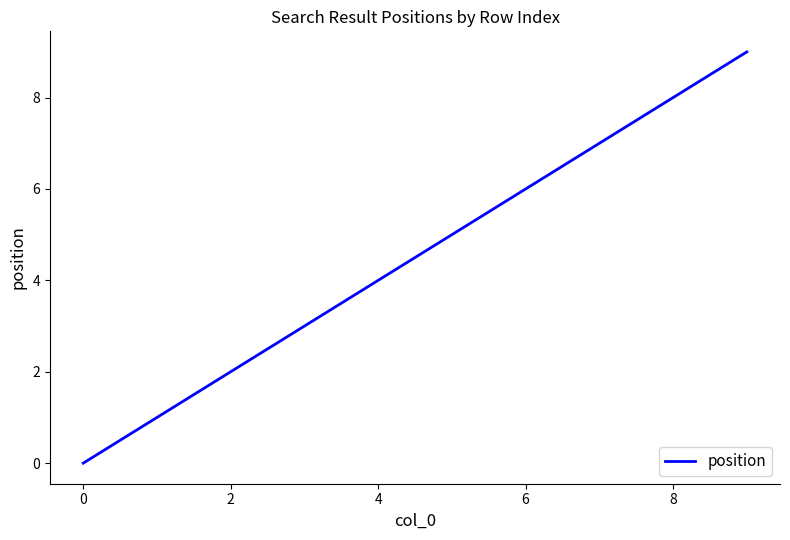

What is the difference between the maximum and minimum values?

9